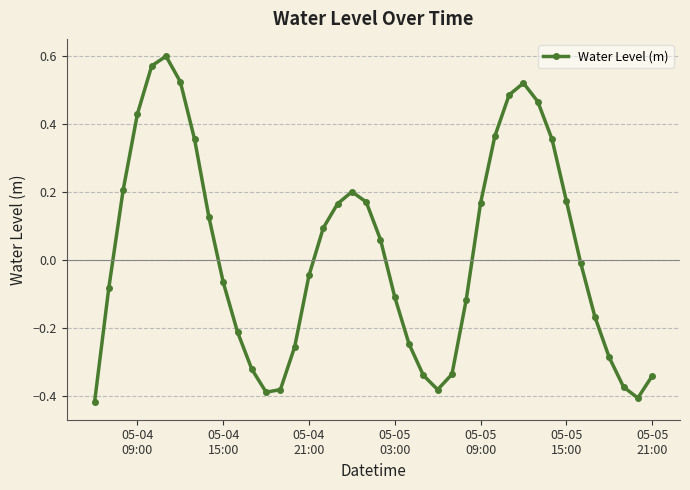

How many interior local valleys (lower than both neighbors) does the data have?

3